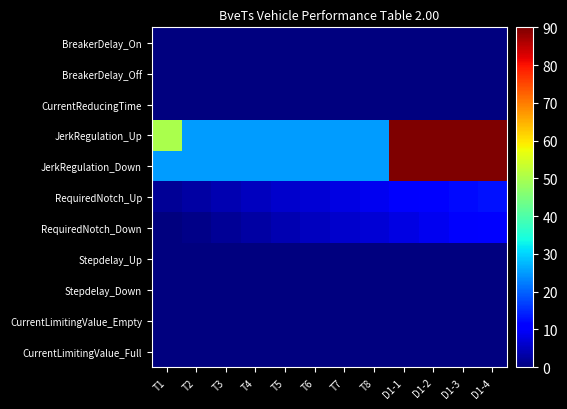

List the series in order of their peak value, highest first.

JerkRegulation_Up, JerkRegulation_Down, RequiredNotch_Up, RequiredNotch_Down, BreakerDelay_On, BreakerDelay_Off, CurrentReducingTime, Stepdelay_Up, Stepdelay_Down, CurrentLimitingValue_Empty, CurrentLimitingValue_Full